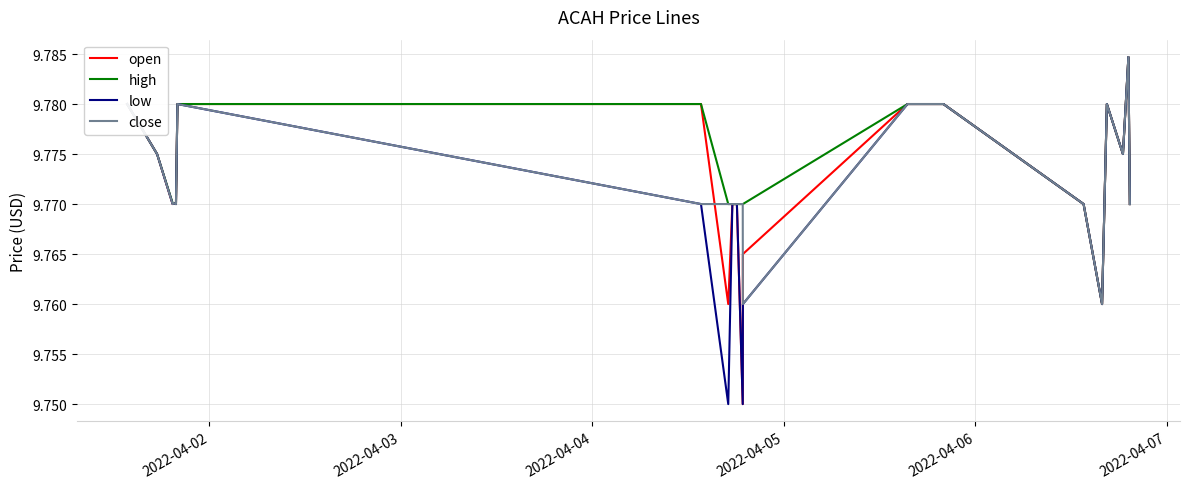

Reading left to right, transcribe all the data shown in this chart.

open: 9.8	9.8	9.8	9.8	9.8	9.8	9.8	9.8	9.8	9.8	9.8	9.8	9.8	9.8	9.8	9.8	9.8	9.8	9.8	9.8
high: 9.8	9.8	9.8	9.8	9.8	9.8	9.8	9.8	9.8	9.8	9.8	9.8	9.8	9.8	9.8	9.8	9.8	9.8	9.8	9.8
low: 9.8	9.8	9.8	9.8	9.8	9.8	9.8	9.8	9.8	9.8	9.8	9.8	9.8	9.8	9.8	9.8	9.8	9.8	9.8	9.8
close: 9.8	9.8	9.8	9.8	9.8	9.8	9.8	9.8	9.8	9.8	9.8	9.8	9.8	9.8	9.8	9.8	9.8	9.8	9.8	9.8